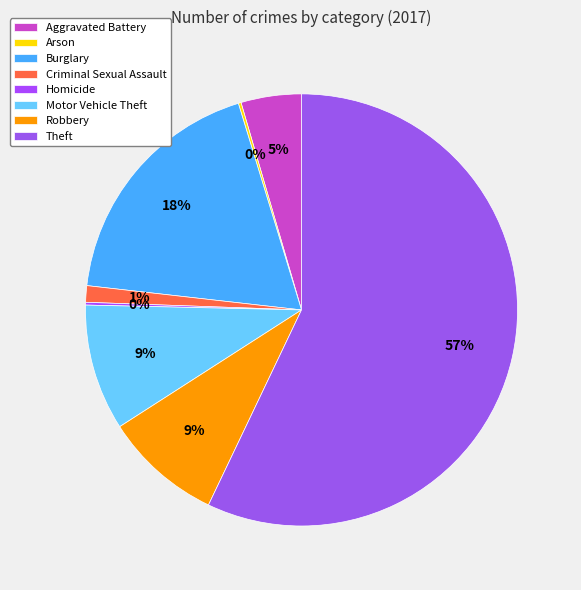

Rank the categories by value from highest to lowest.

Theft, Burglary, Motor Vehicle Theft, Robbery, Aggravated Battery, Criminal Sexual Assault, Arson, Homicide